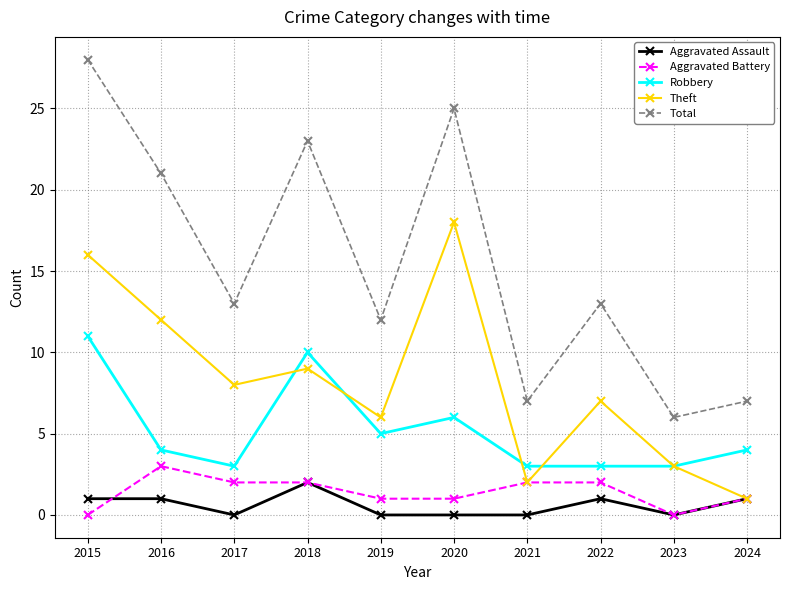

Reading left to right, extract all data points from this chart.

Aggravated Assault: 1	1	0	2	0	0	0	1	0	1
Aggravated Battery: 0	3	2	2	1	1	2	2	0	1
Robbery: 11	4	3	10	5	6	3	3	3	4
Theft: 16	12	8	9	6	18	2	7	3	1
Total: 28	21	13	23	12	25	7	13	6	7